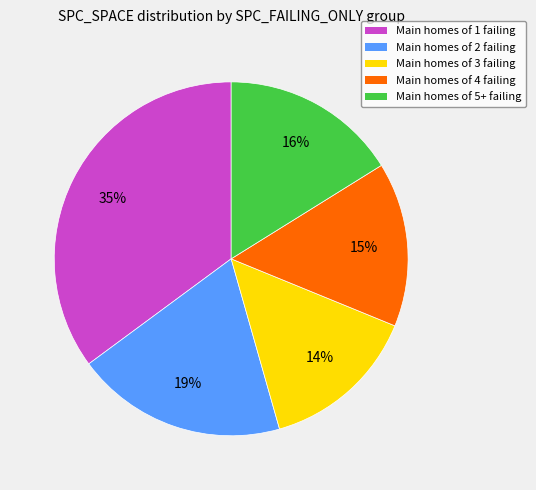

To the nearest percent, what is the difference between the largest and smallest slice percentages?

21%